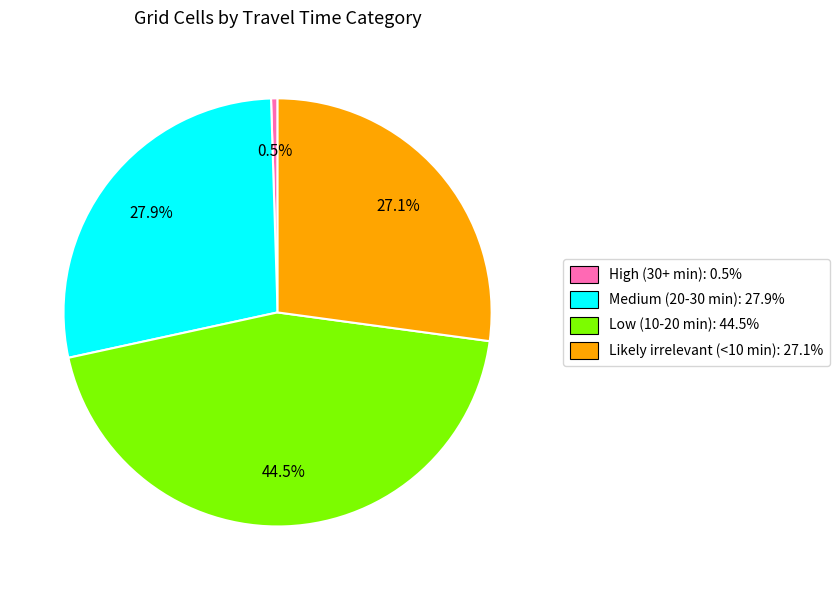

How many slices are in this pie chart?

4